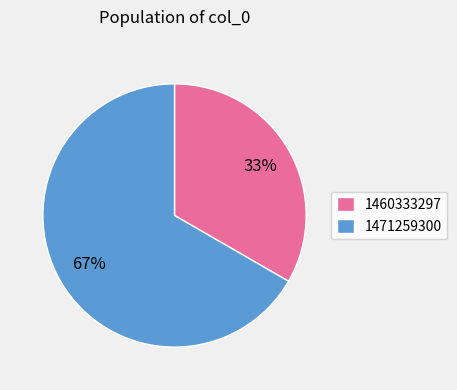

Is it true that 1471259300 is 67% of the pie?

True